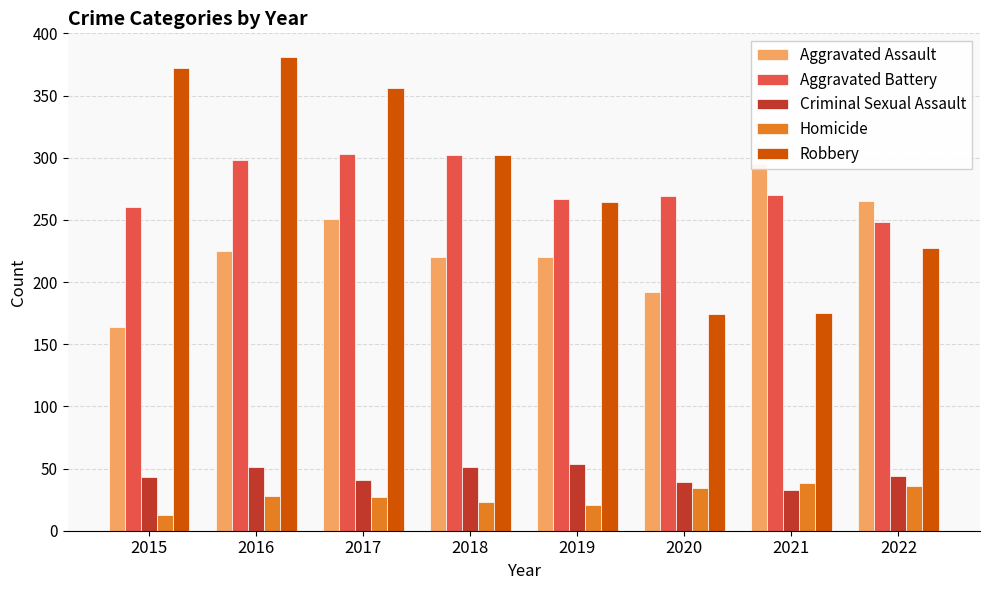

Reading left to right, transcribe all the data shown in this chart.

Aggravated Assault: 2015=164	2016=225	2017=251	2018=220	2019=220	2020=192	2021=295	2022=265
Aggravated Battery: 2015=260	2016=298	2017=303	2018=302	2019=267	2020=269	2021=270	2022=248
Criminal Sexual Assault: 2015=43	2016=51	2017=41	2018=51	2019=54	2020=39	2021=33	2022=44
Homicide: 2015=13	2016=28	2017=27	2018=23	2019=21	2020=34	2021=38	2022=36
Robbery: 2015=372	2016=381	2017=356	2018=302	2019=264	2020=174	2021=175	2022=227